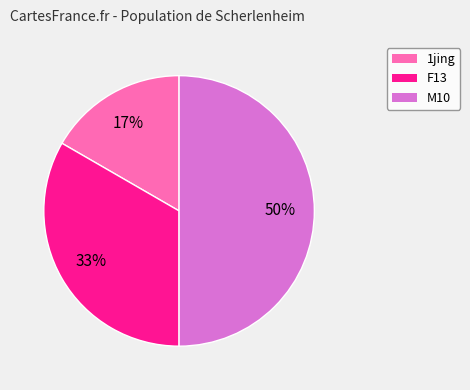

To the nearest percent, what is the average slice percentage?

33%